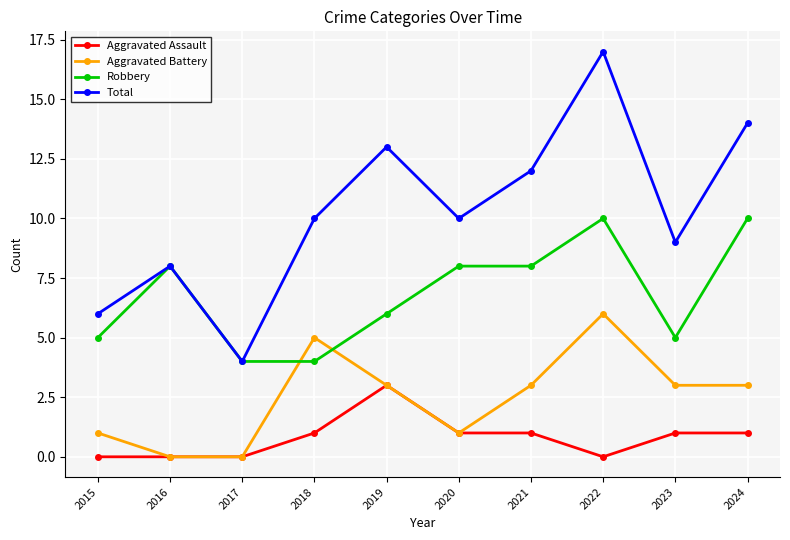

Is it true that Aggravated Assault equals 0 at 2016?

True